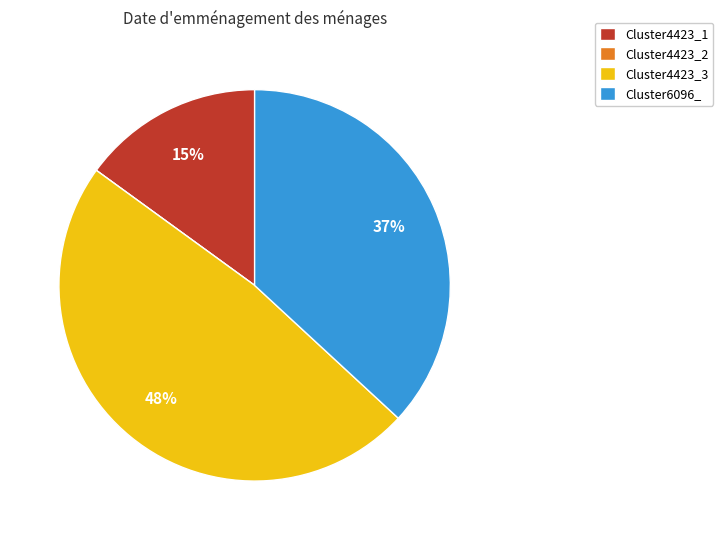

Is there any slice that represents more than half of the pie?

No